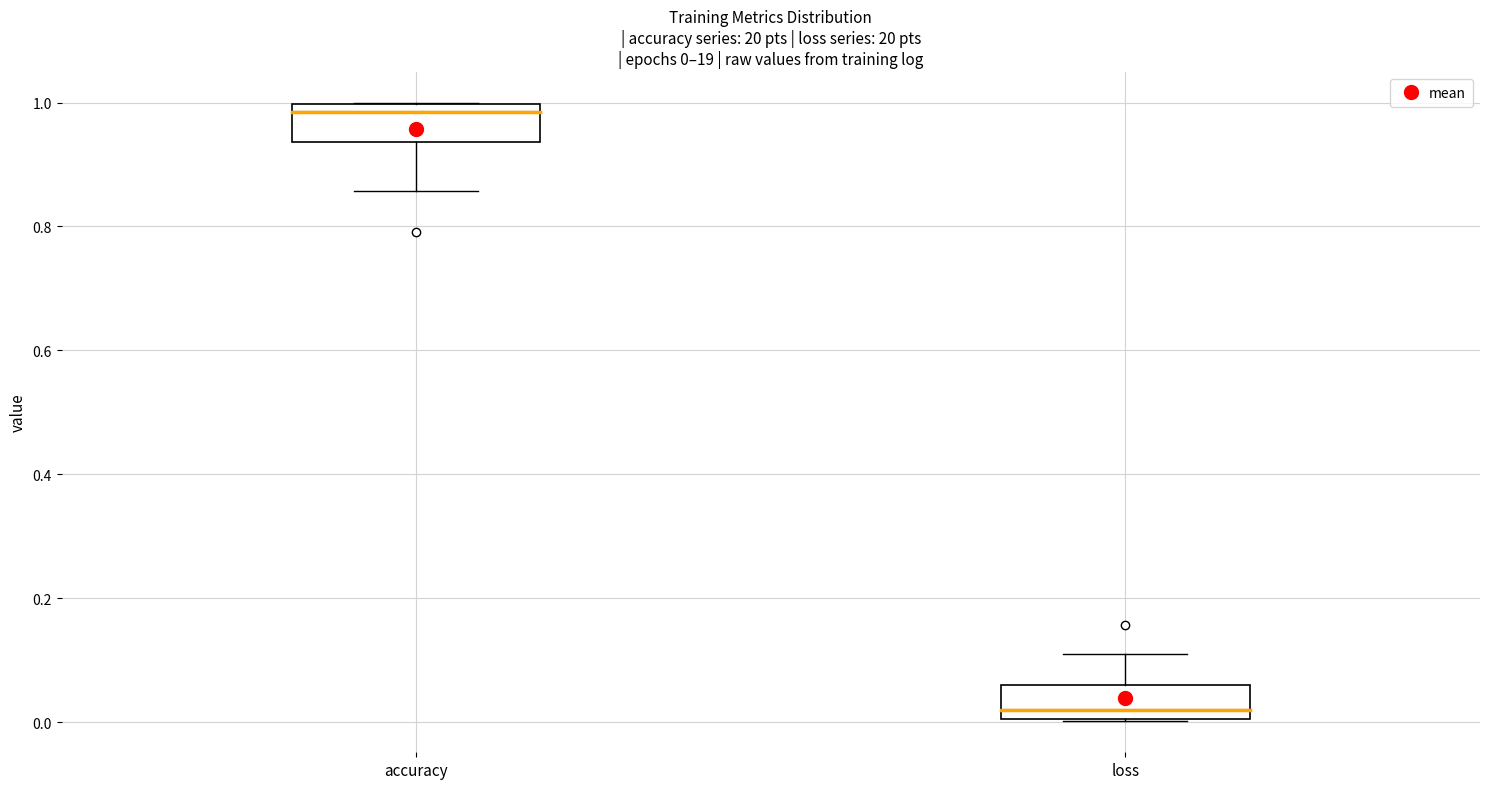

Which box has the highest median line?

accuracy